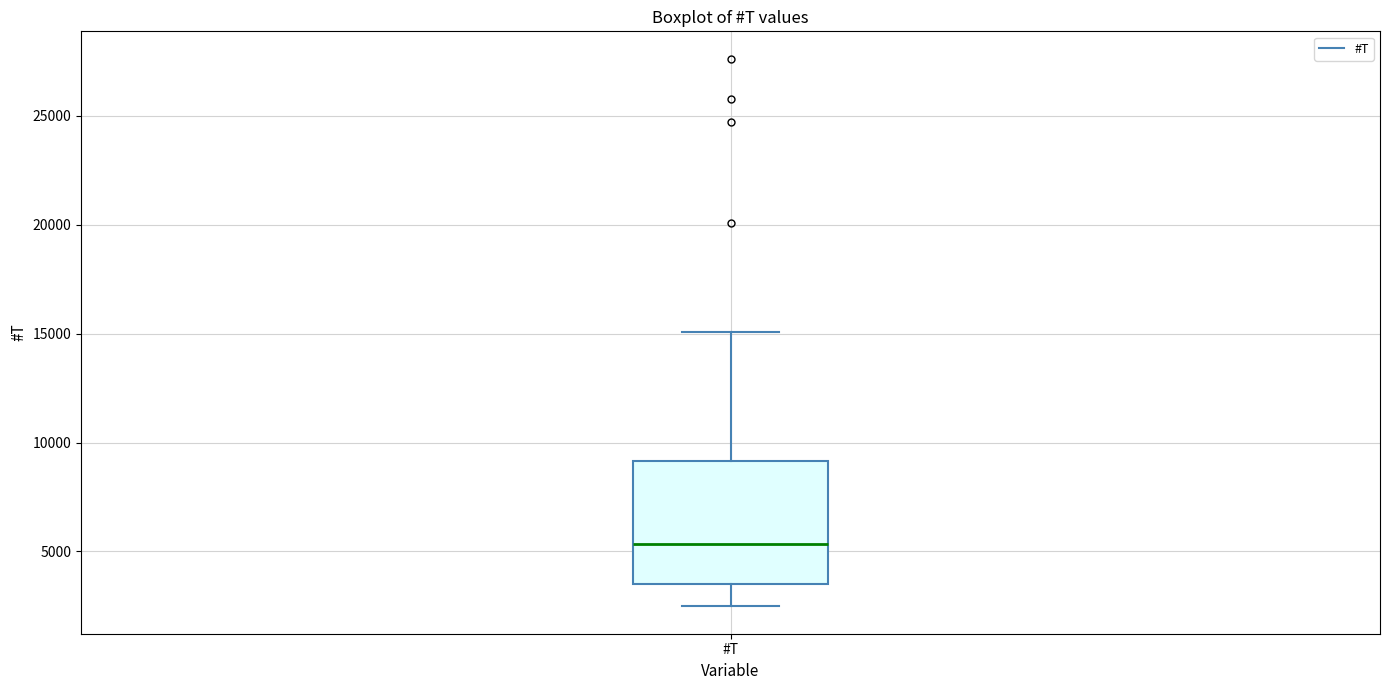

Read this box plot against the y-axis: the position of the median line, the range covered by the box, and the ends of both whiskers. The values are not printed on the chart, so give them approximately, as read against the axis.

median 5500, box 3500 to 9000, whiskers 2500 to 15000